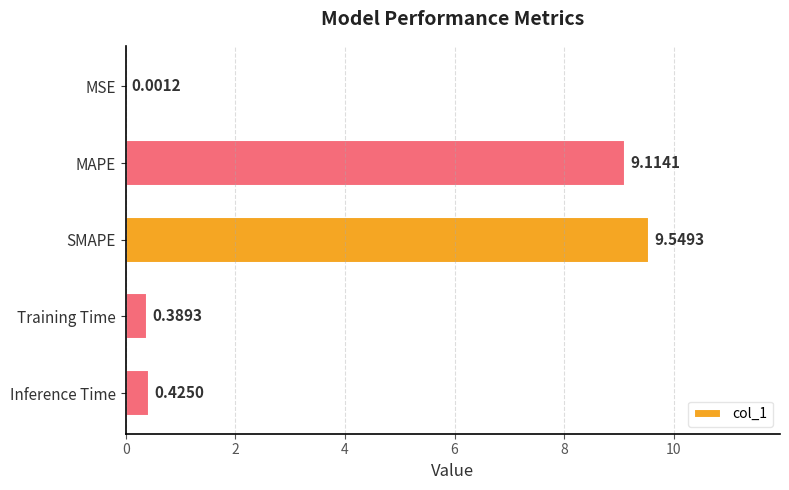

What is the sum of all values?

19.5